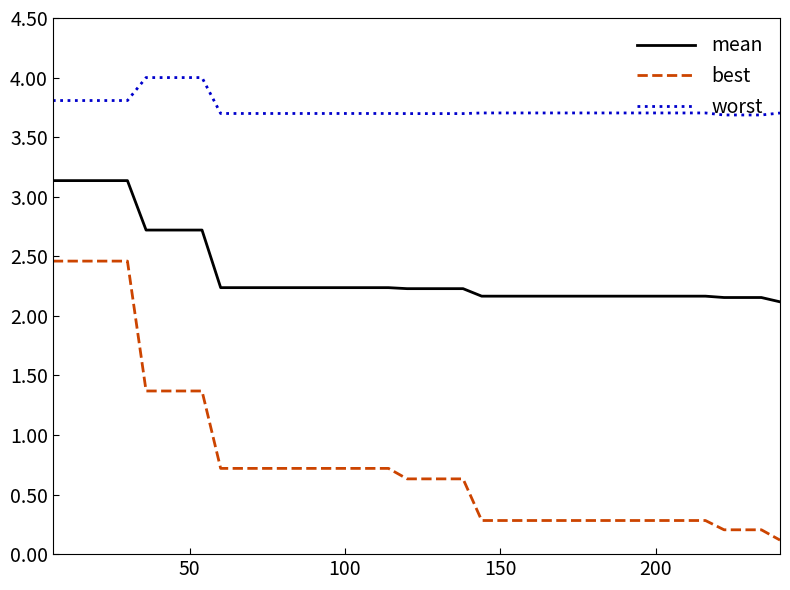

What is the minimum value for mean?

2.1